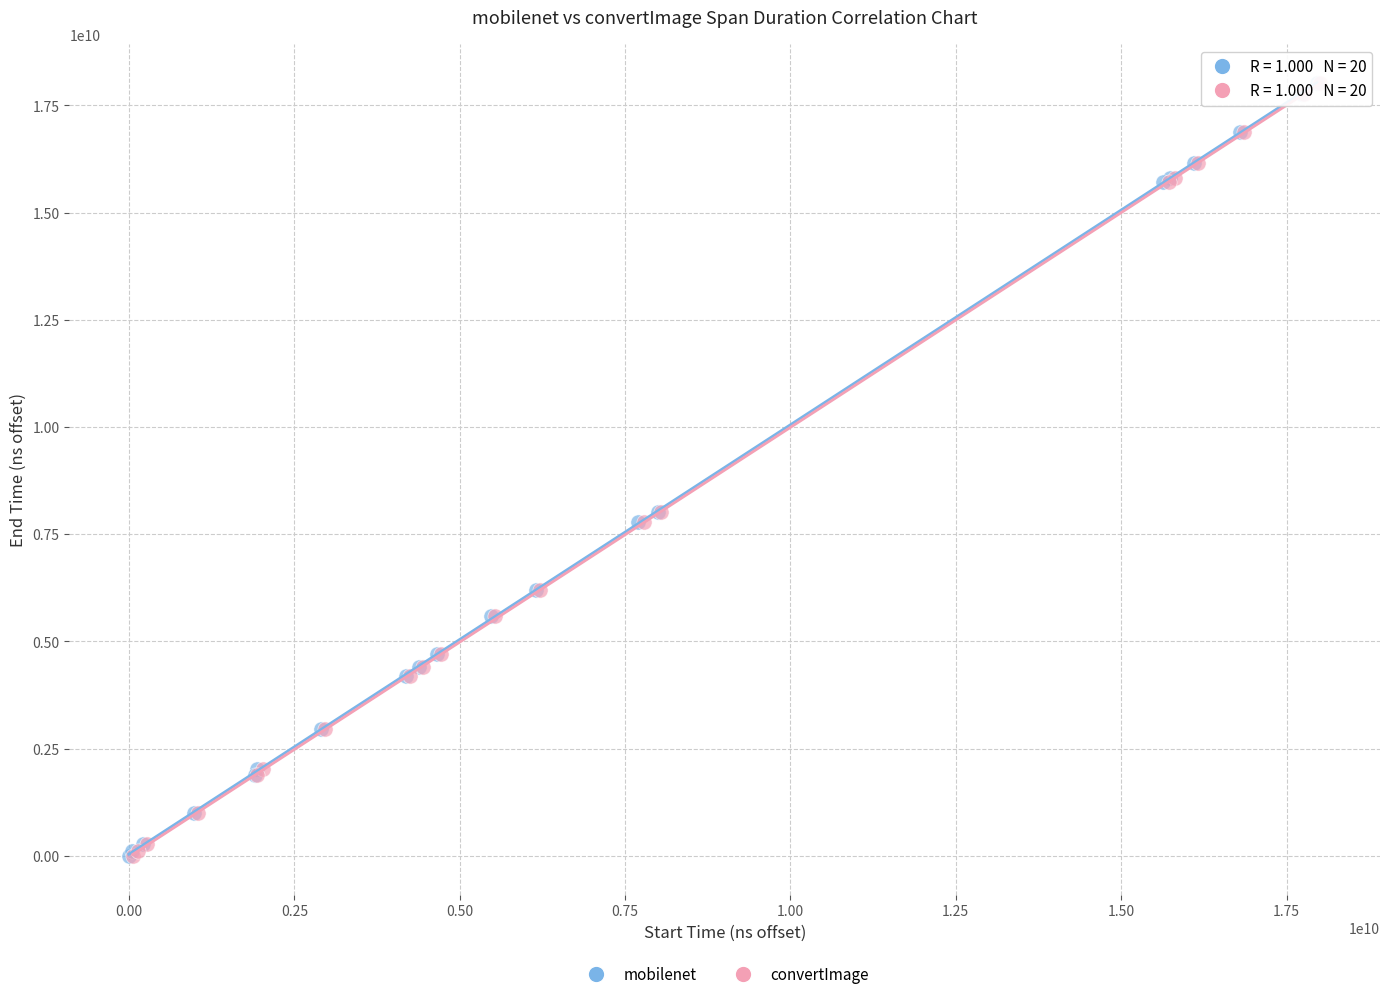

Which series has the widest spread of Y values?

mobilenet